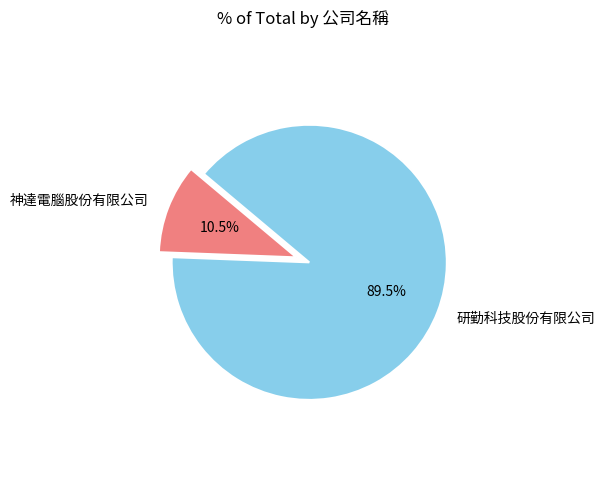

Rank the categories by value from lowest to highest.

神達電腦股份有限公司, 研勤科技股份有限公司